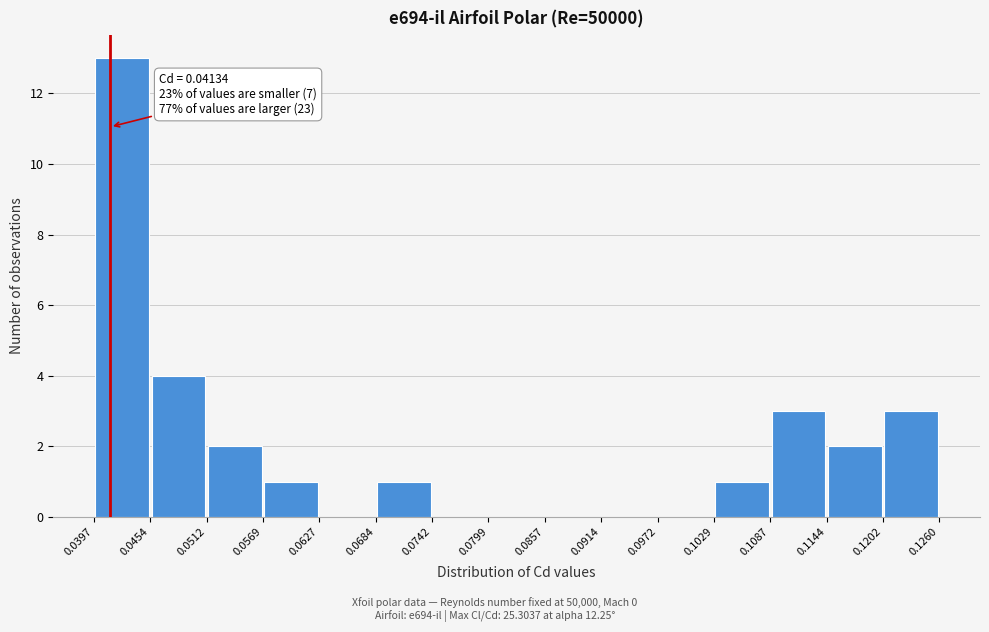

Over which range of the x-axis is the bar tallest?

0.0397 to 0.0454